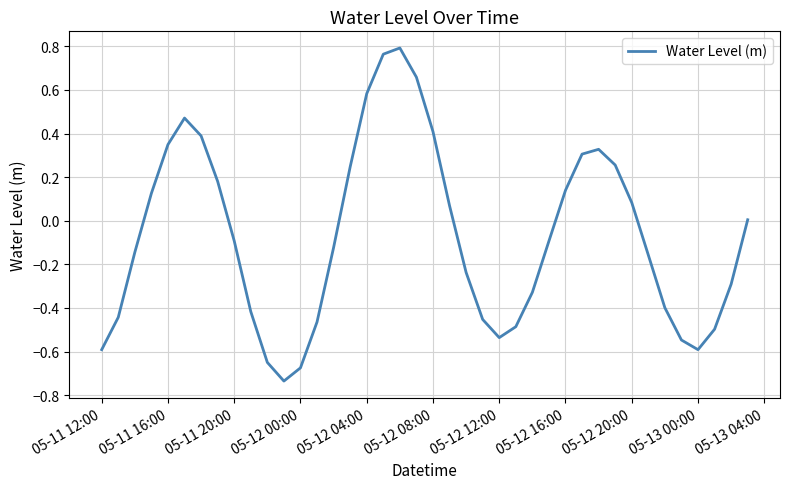

What is the difference between the maximum and minimum values?

1.5